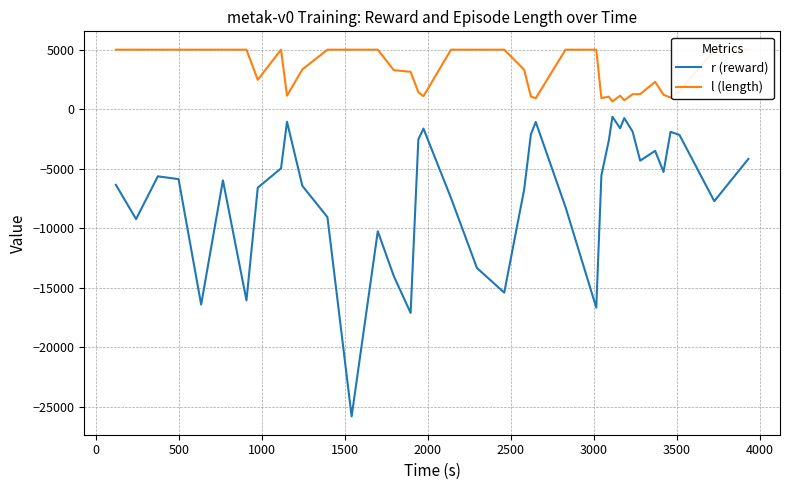

In l (length), how many points are lower than both neighbors (excluding endpoints)?

8